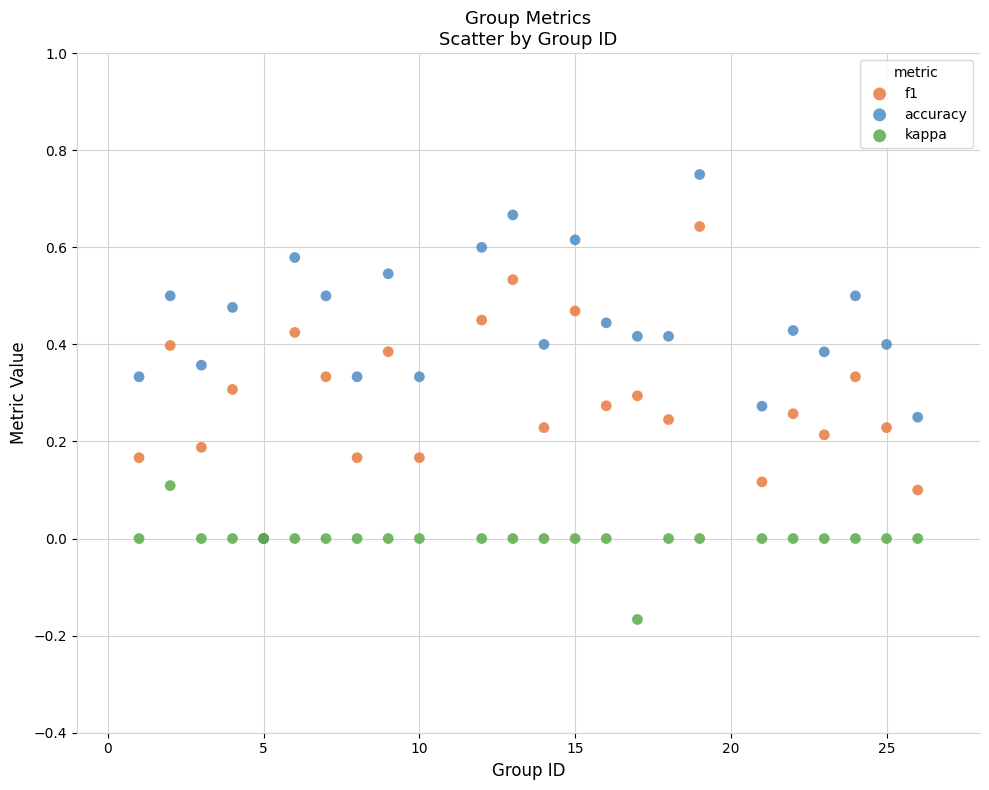

What are all the series names shown in the legend?

f1, accuracy, kappa